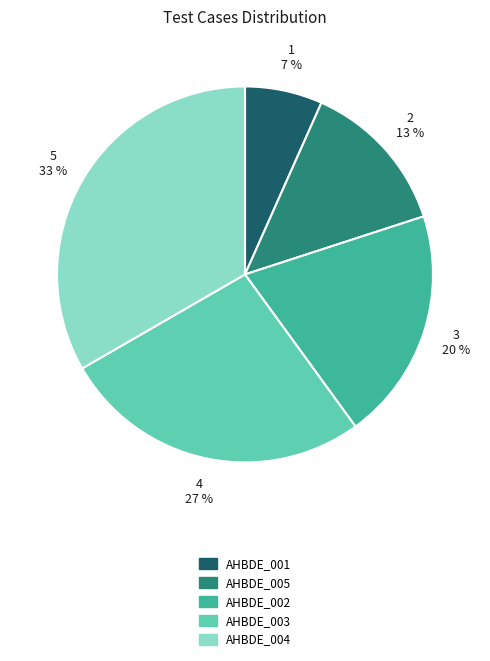

True or false: AHBDE_001 accounts for 7% of the total.

True